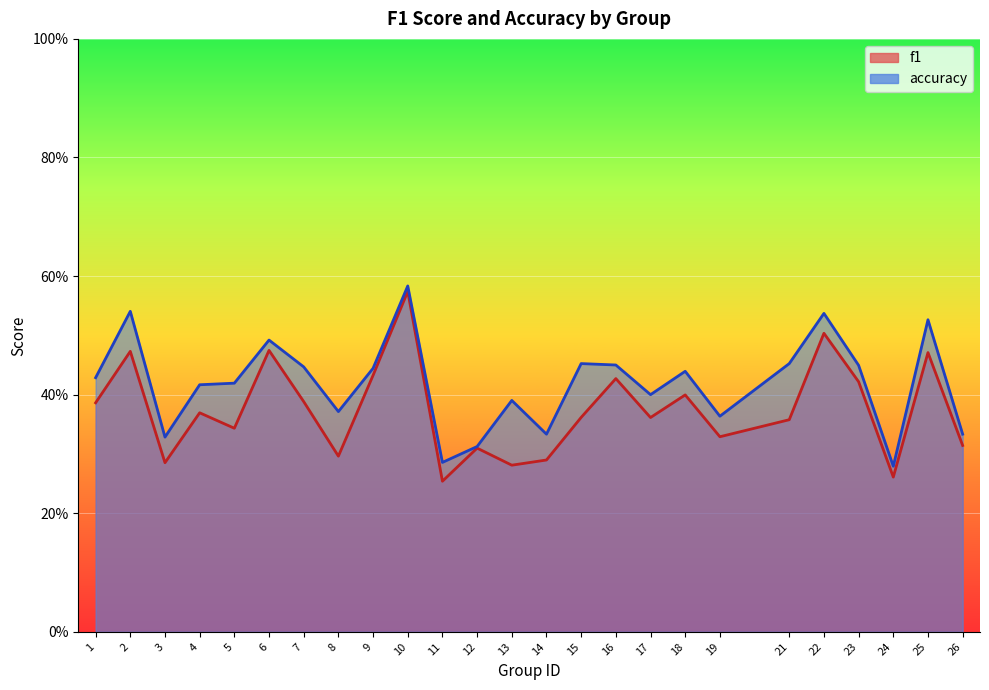

Where is the first local minimum for f1?

3